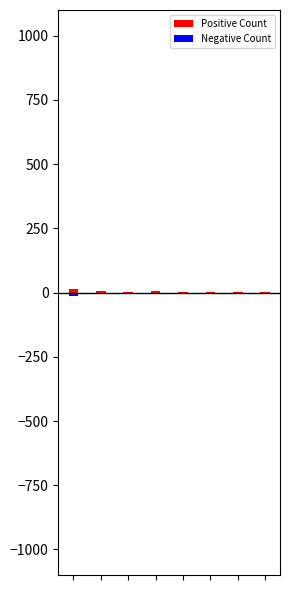

What is the minimum value shown in the chart?

-15